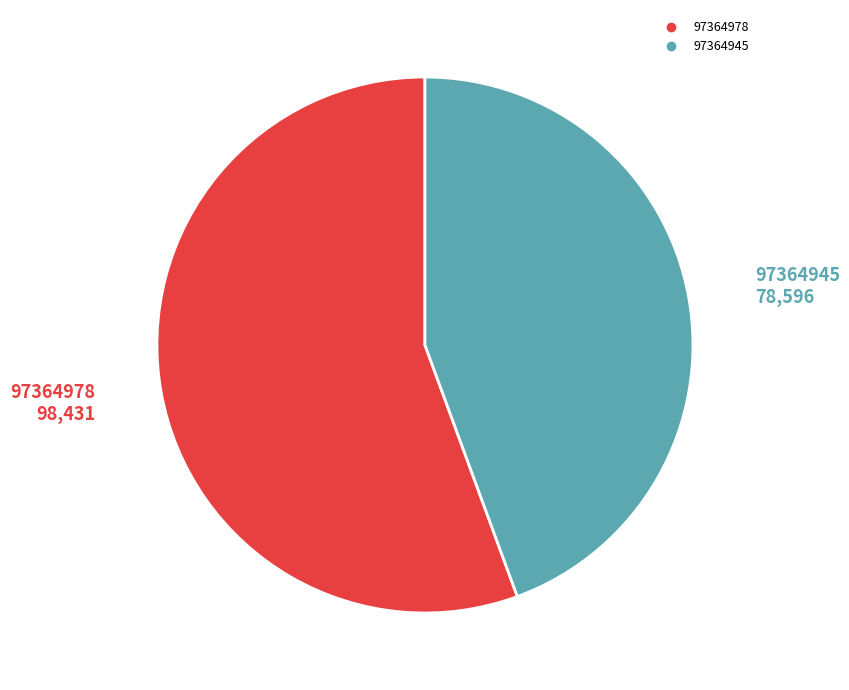

How many slices are in this pie chart?

2